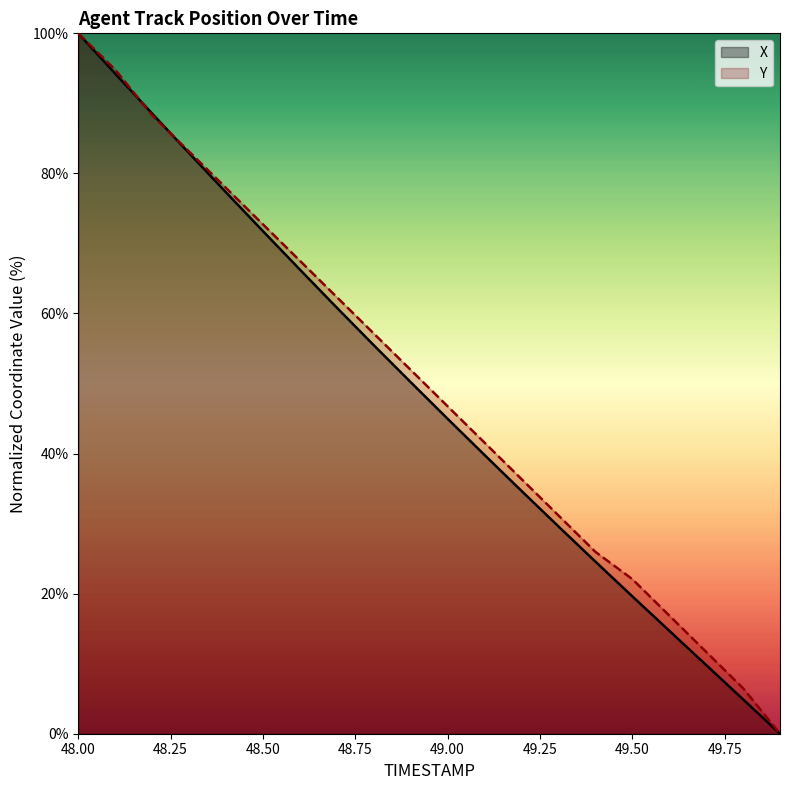

What are all the series names shown in the legend?

X, Y